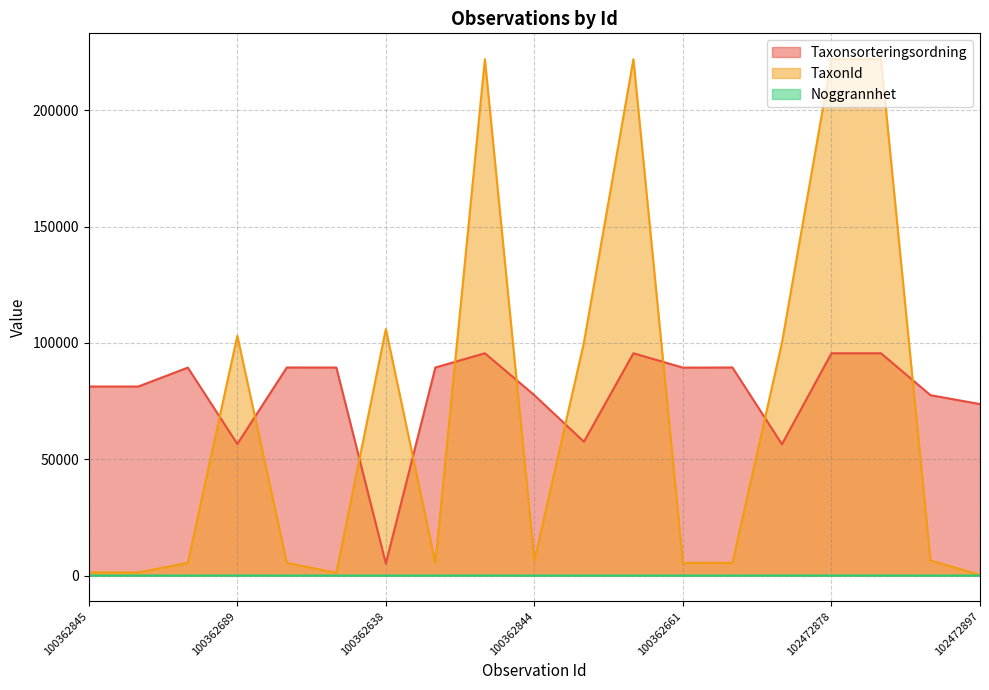

True or false: Noggrannhet has more than 0 interior local peaks.

True